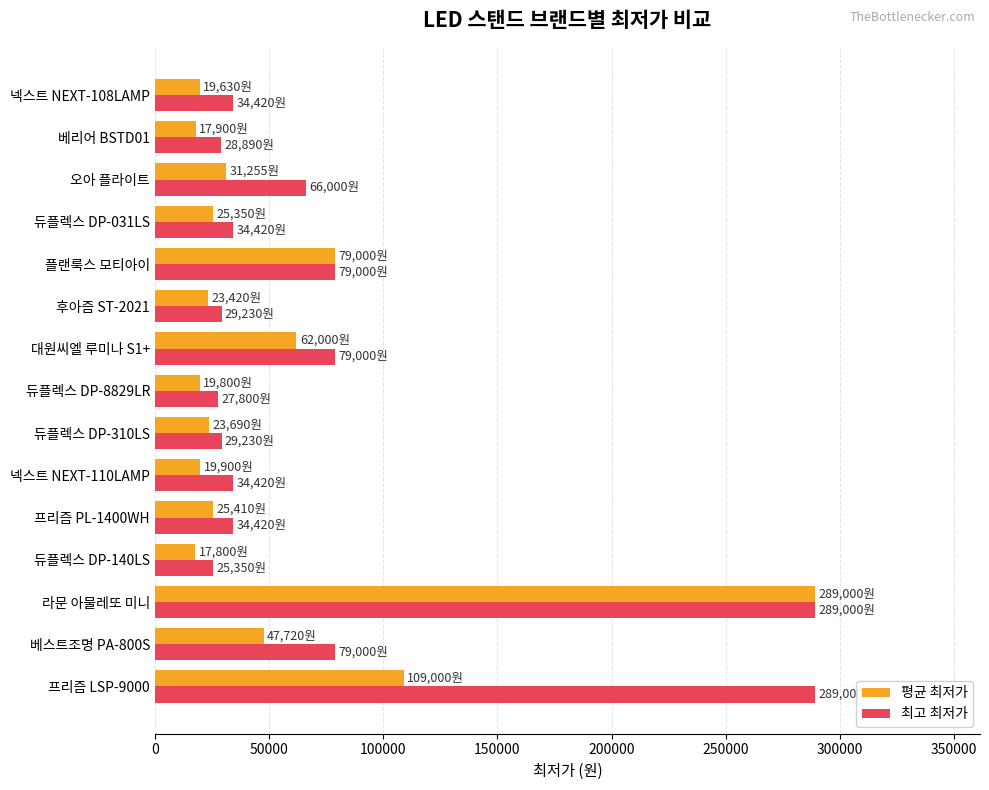

At which category is the sum across all series the highest?

라문 아물레또 미니